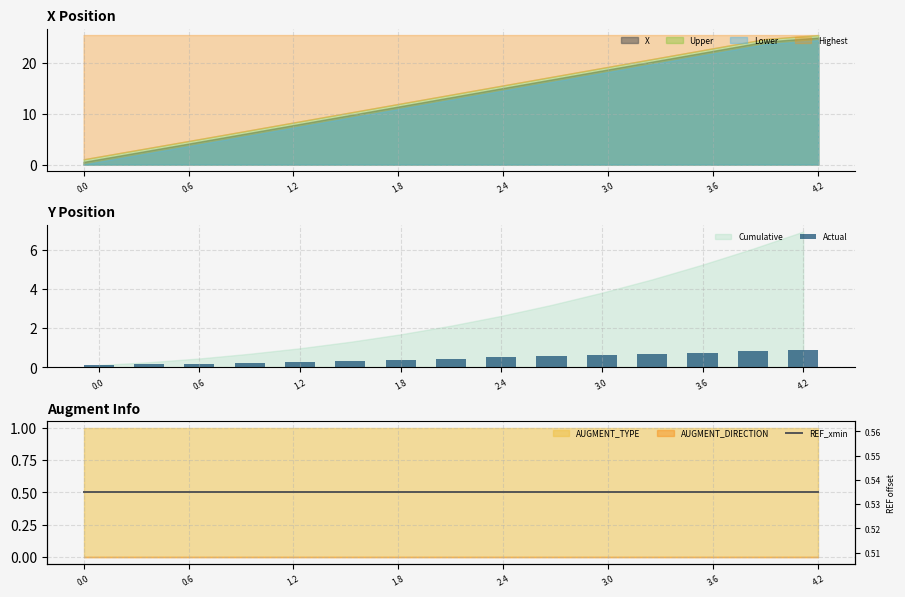

What is the difference between the maximum and minimum values in the Actual series?

0.8